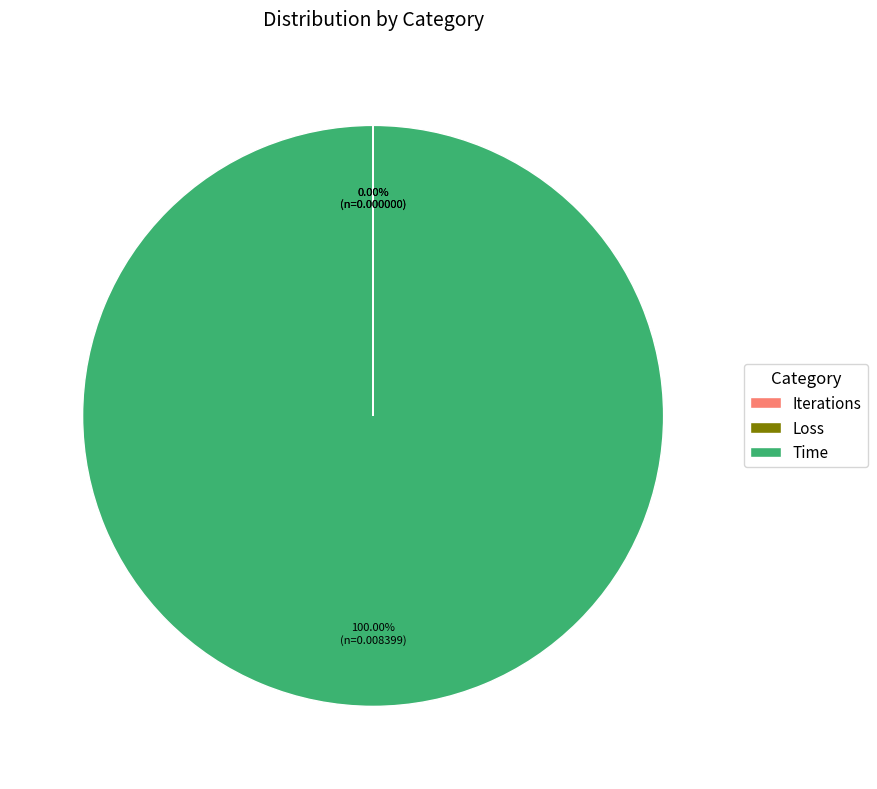

What percentage is the Time slice, to the nearest percent?

100%